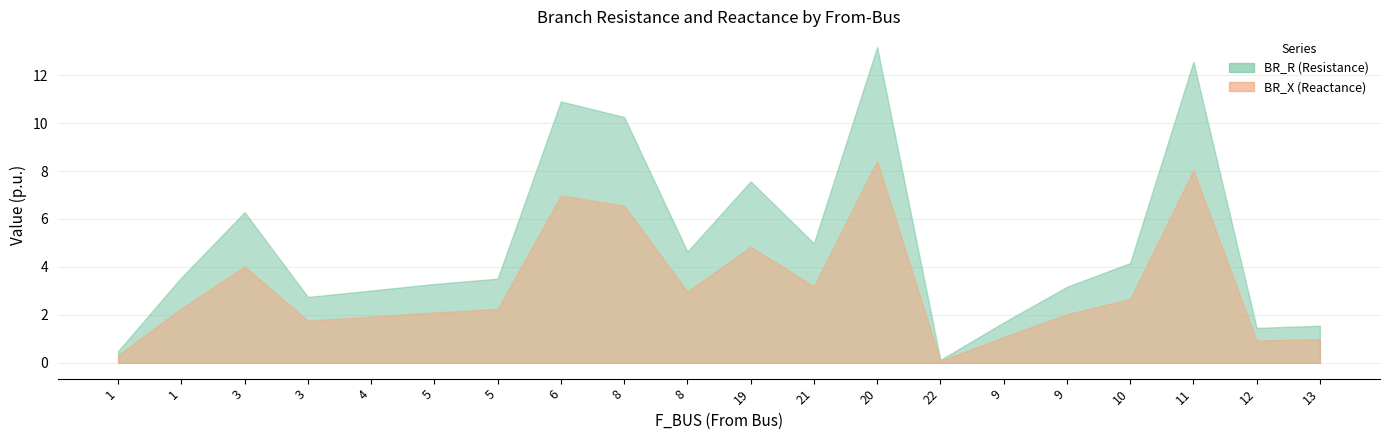

True or false: BR_R has more than 2 points higher than both neighbors.

True